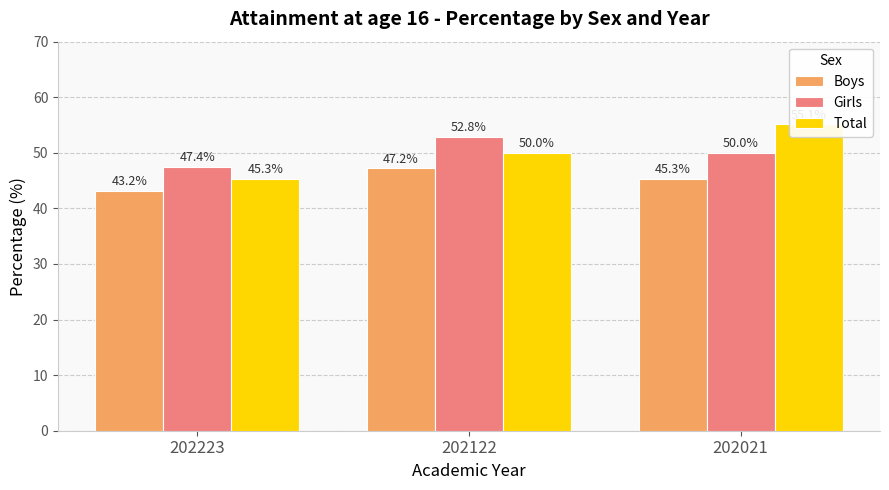

Is the value of Girls at 202223 greater than the value of Total at 202021?

No